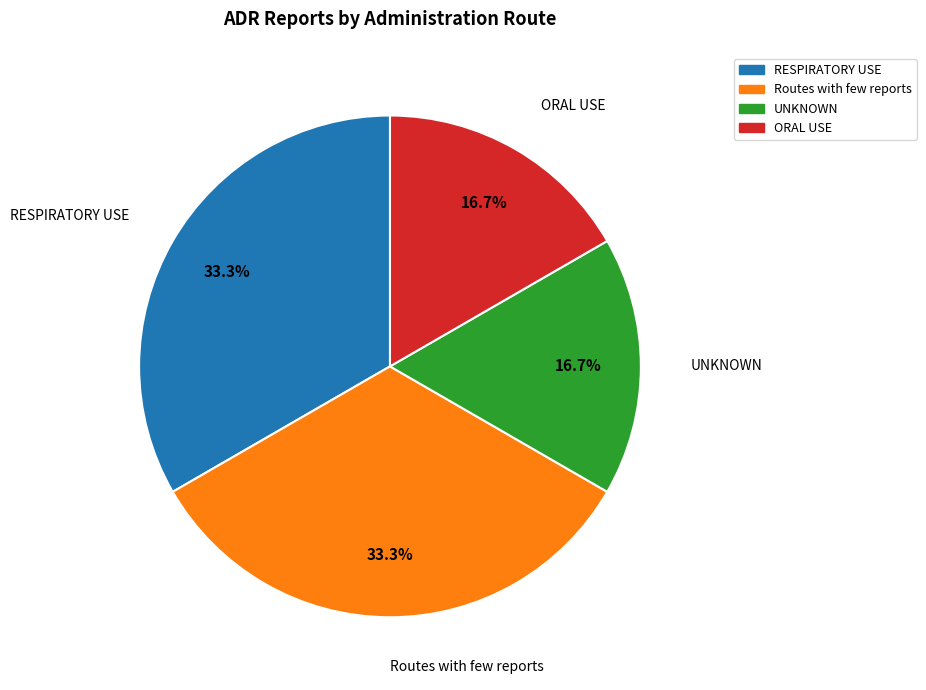

What percentage is the ORAL USE slice, to the nearest percent?

17%